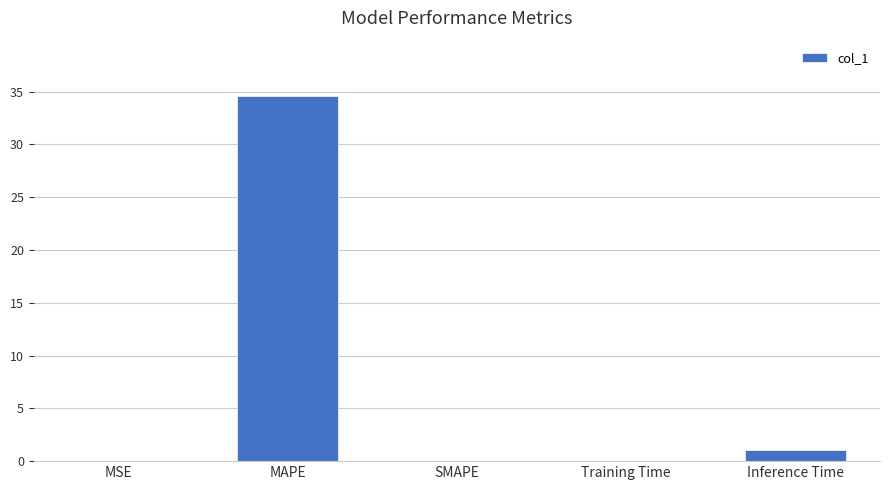

Between SMAPE and MAPE, which is larger?

MAPE